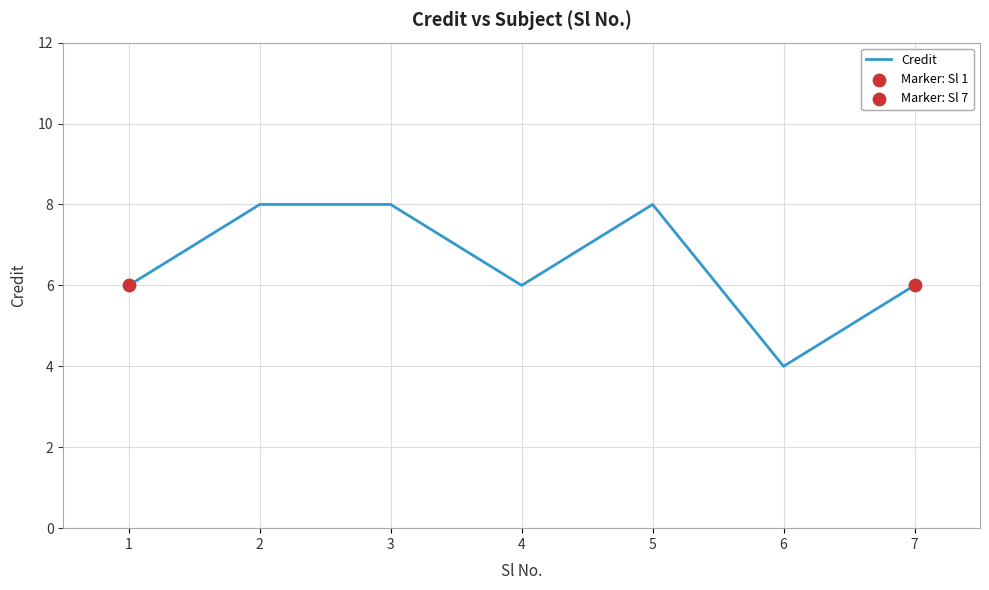

What is the ratio of the value at 6 to the value at 3?

0.5